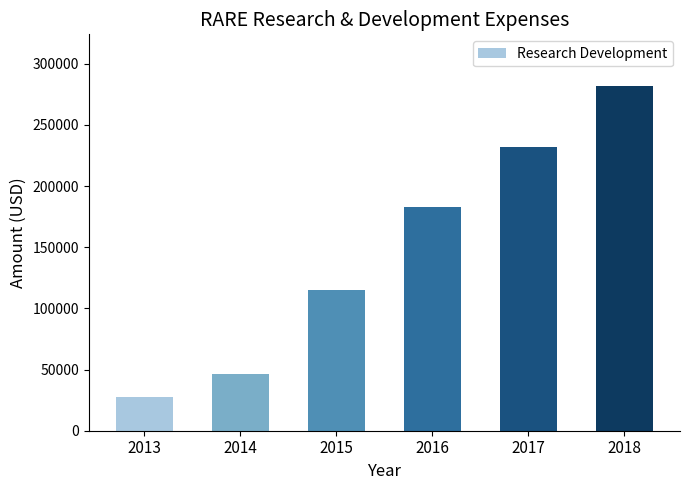

The value at 2018 is 281700. True or false?

True